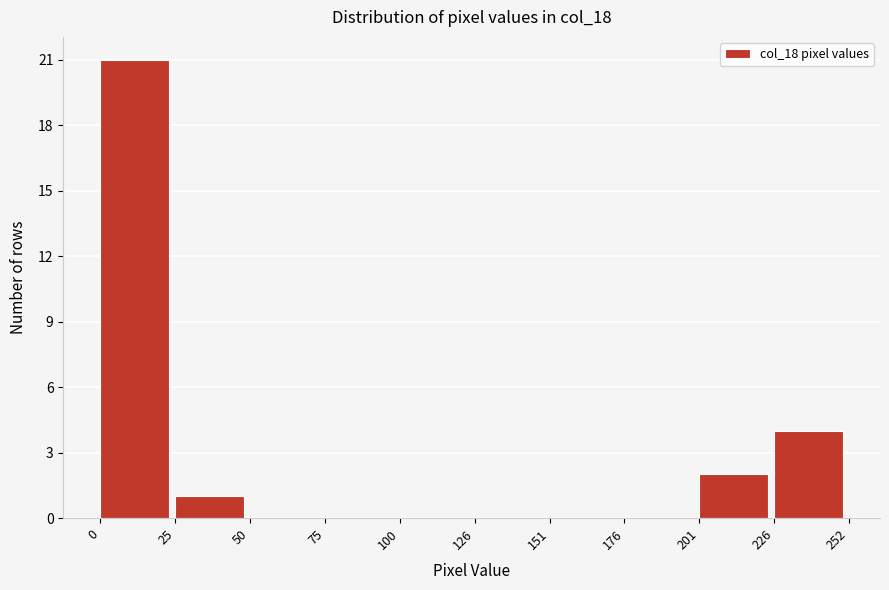

Reading left to right, list every bar in this chart as the range it spans on the x-axis followed by its height. The values are not printed on the chart, so give them approximately, as read against the axis.

0 to 25: 21
25 to 50: 1
50 to 75: 0
75 to 100: 0
100 to 126: 0
126 to 151: 0
151 to 176: 0
176 to 201: 0
201 to 226: 2
226 to 252: 4